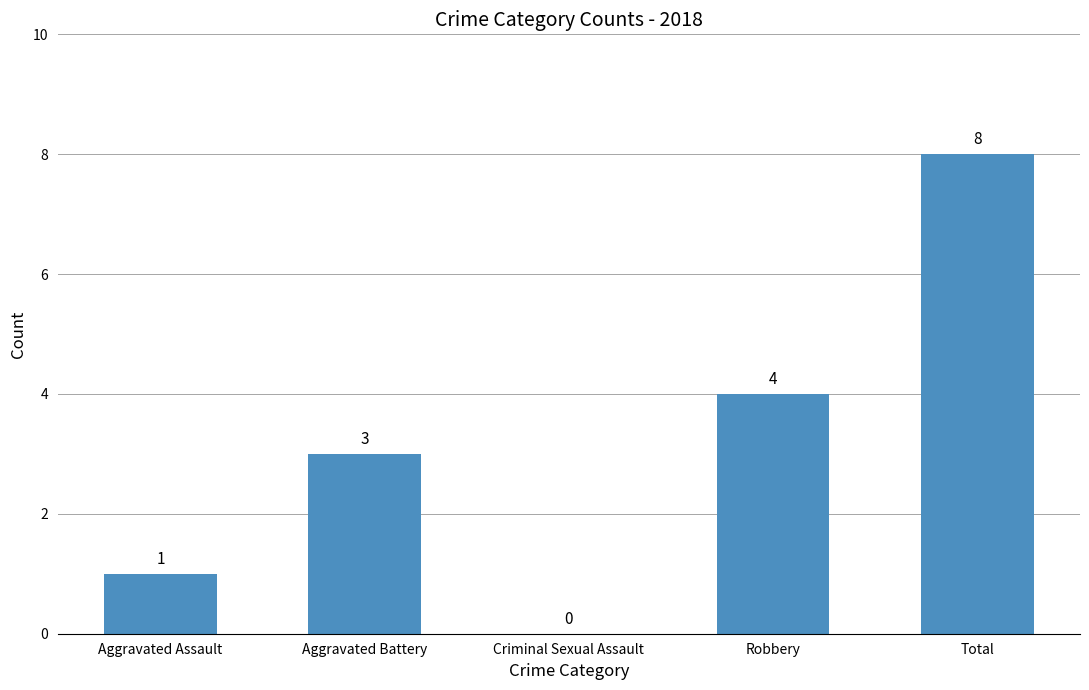

What is the change in value from Aggravated Battery to Total?

+5